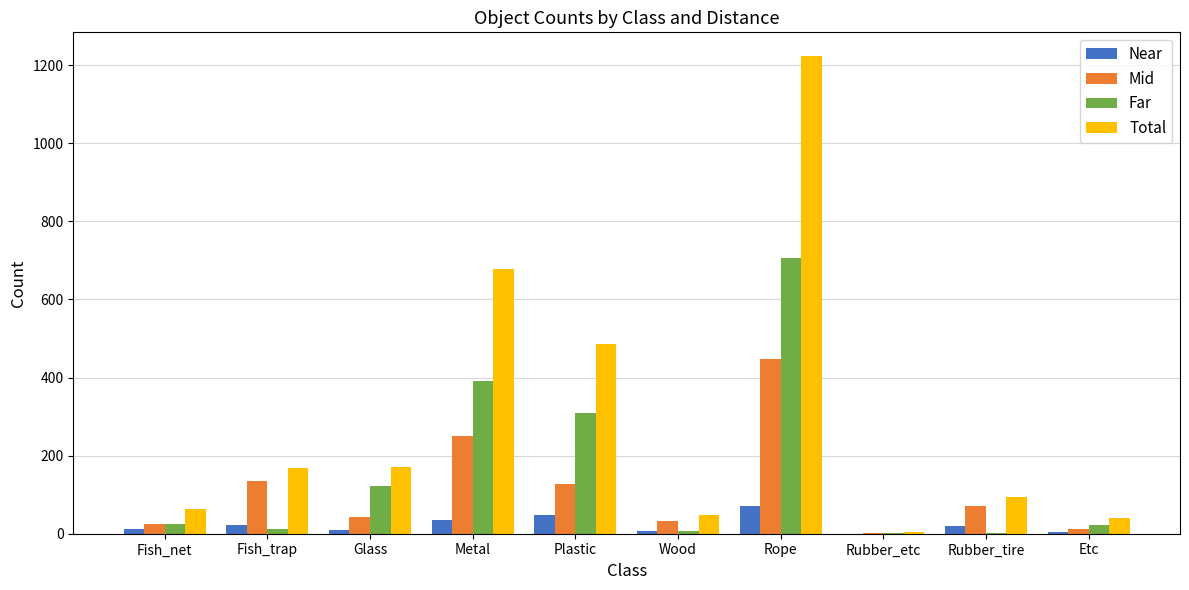

Is the value of Near at Metal greater than the value of Total at Fish_net?

No